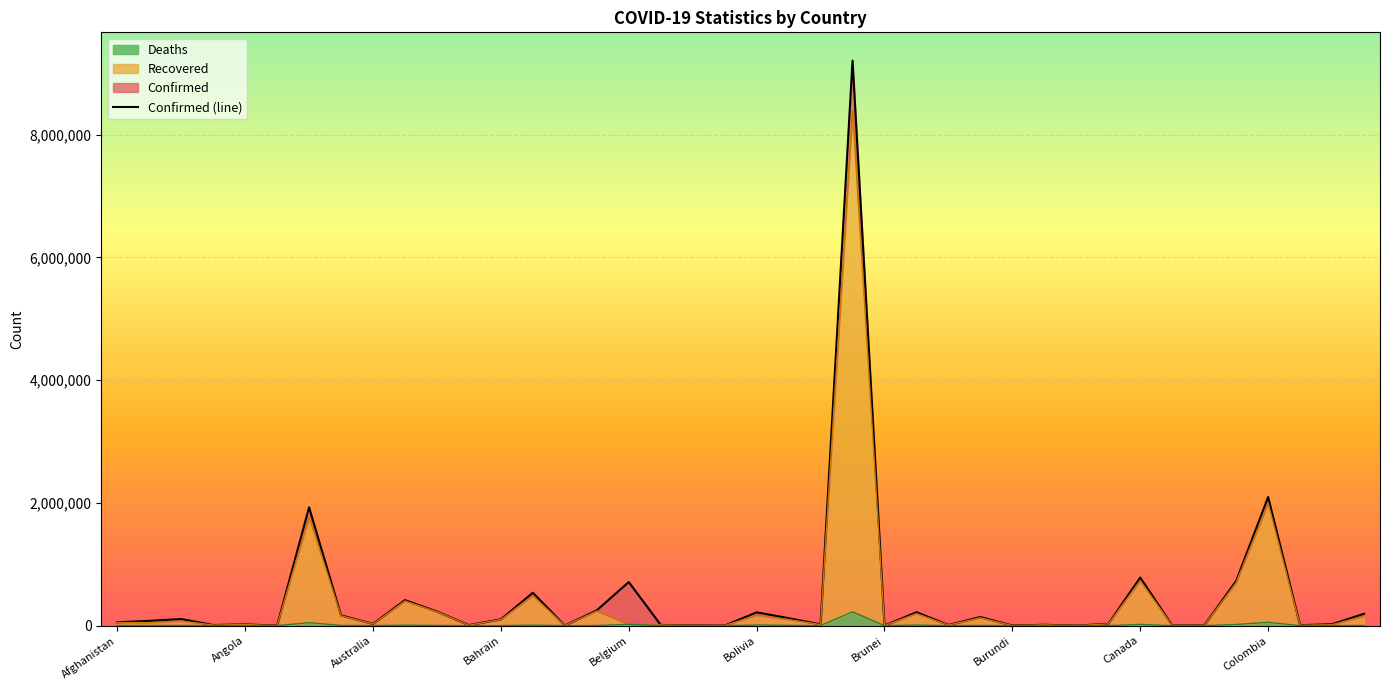

At how many categories does at least one series exceed 8756580?

1